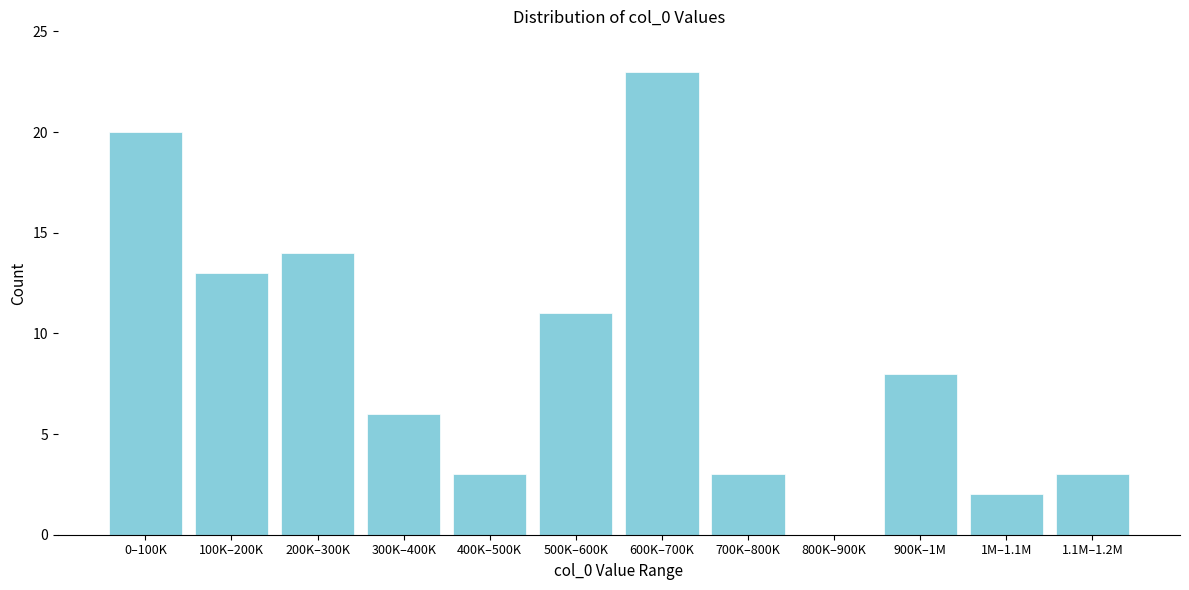

Reading right to left, what are all the values shown in this chart?

1.1M–1.2M=3	1M–1.1M=2	900K–1M=8	800K–900K=0	700K–800K=3	600K–700K=23	500K–600K=11	400K–500K=3	300K–400K=6	200K–300K=14	100K–200K=13	0–100K=20